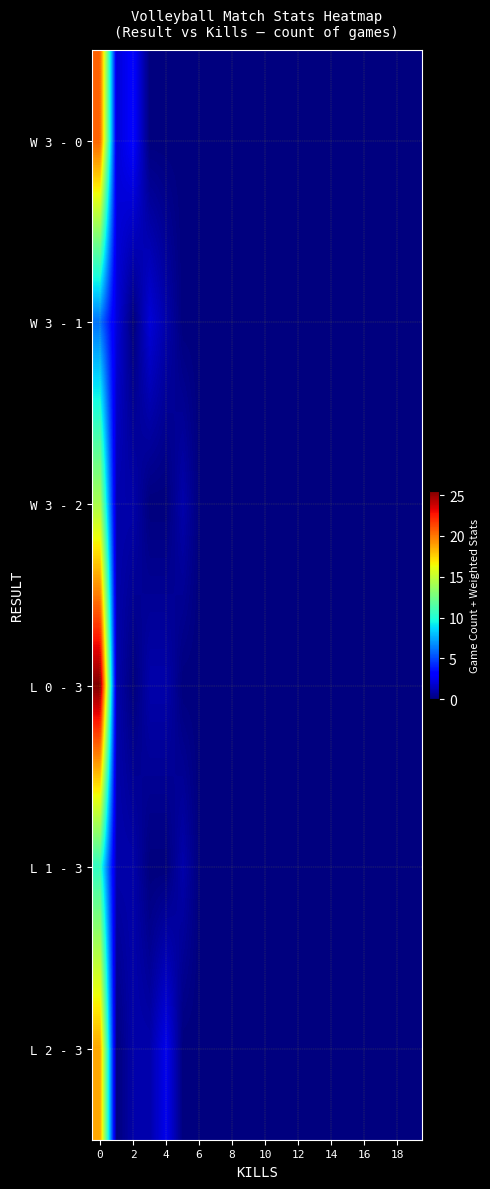

How many data points does each series have?

20